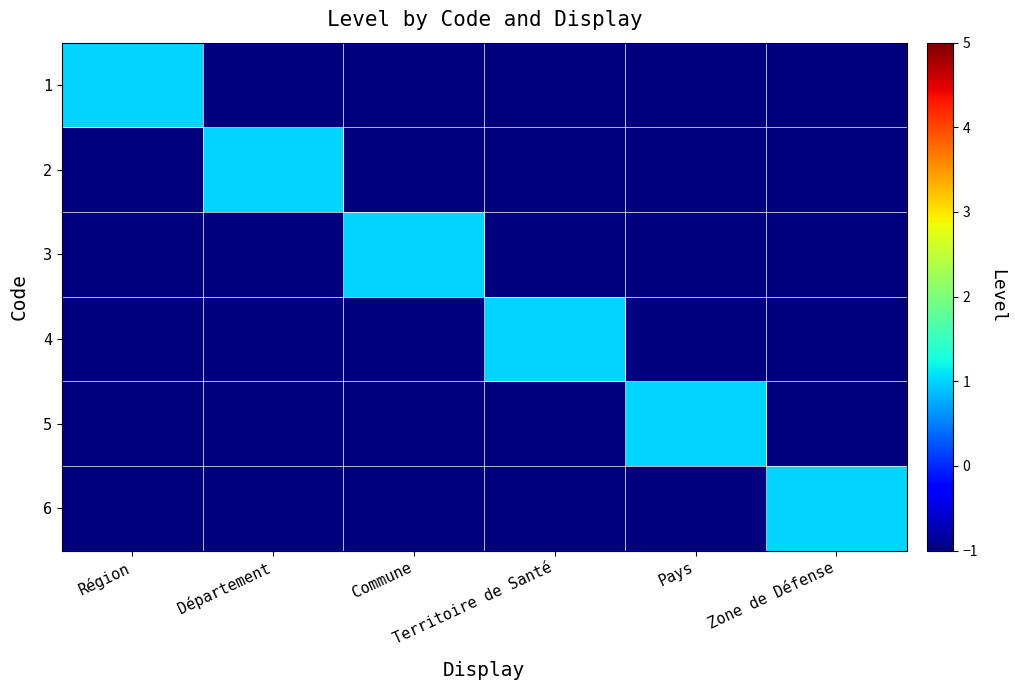

Rank the series by their maximum value, from lowest to highest.

1, 2, 3, 4, 5, 6